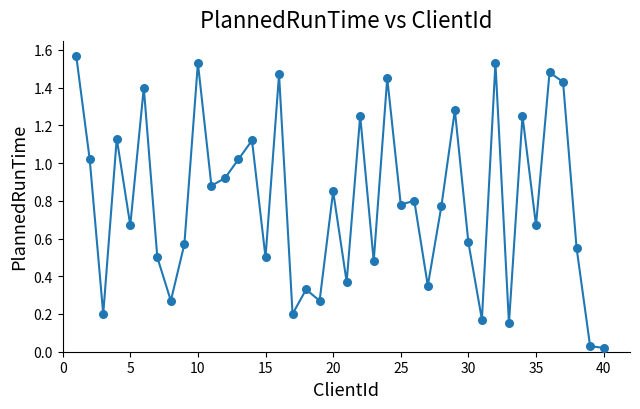

What is the range of X values (max minus min)?

39.0